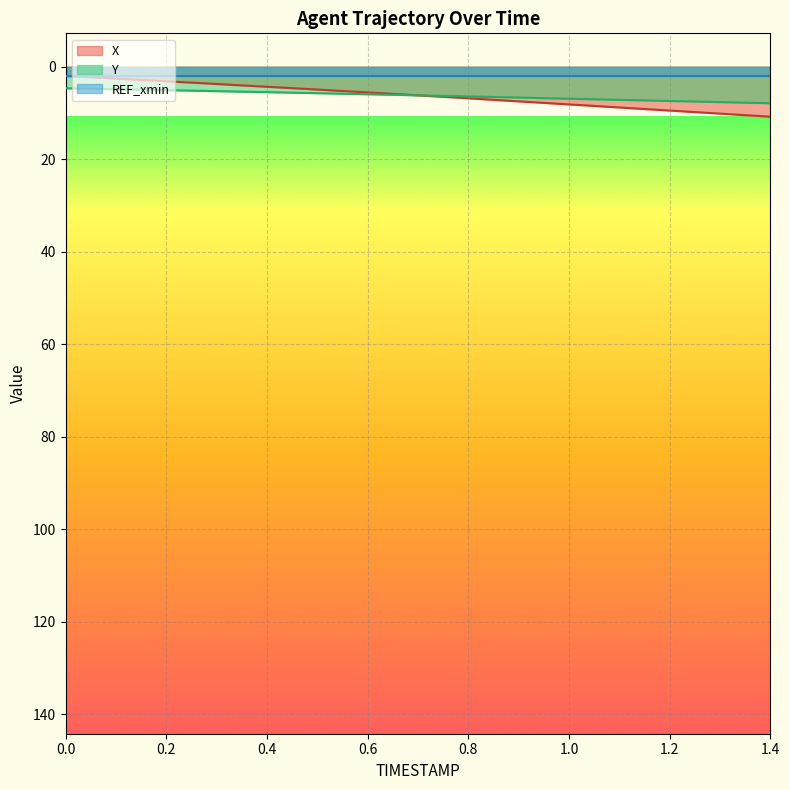

Is it true that X equals 0.5 at 0.1?

False